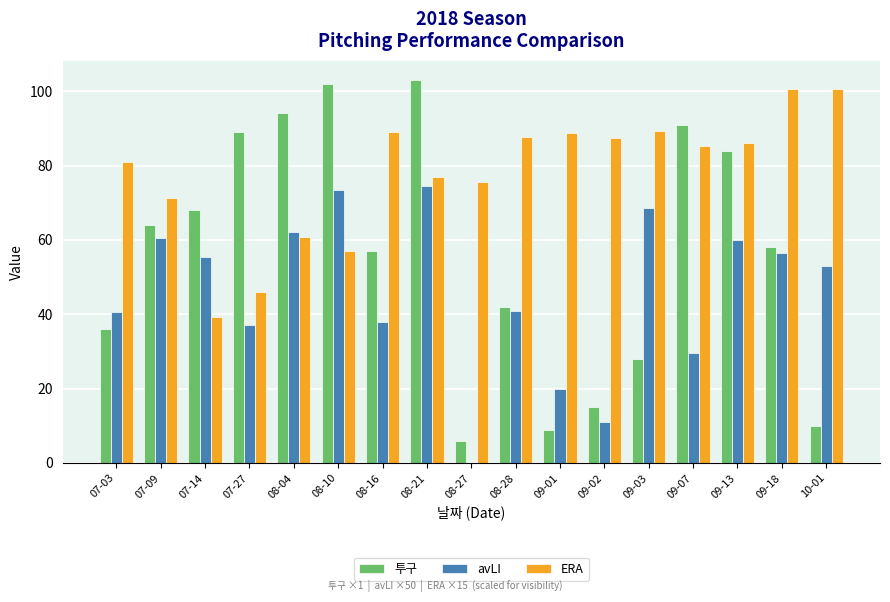

What is the sum of all avLI values?

781.0